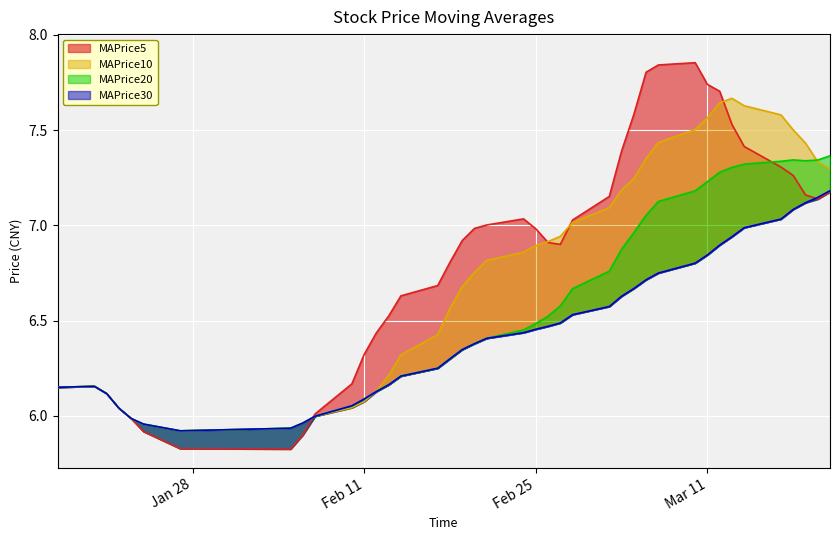

Which category has the highest value in the MAPrice30 series?

2025-03-21